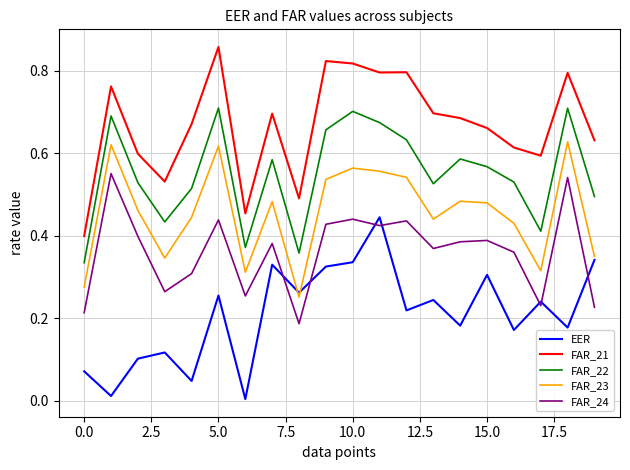

True or false: FAR_21 and EER intersect in this chart.

False